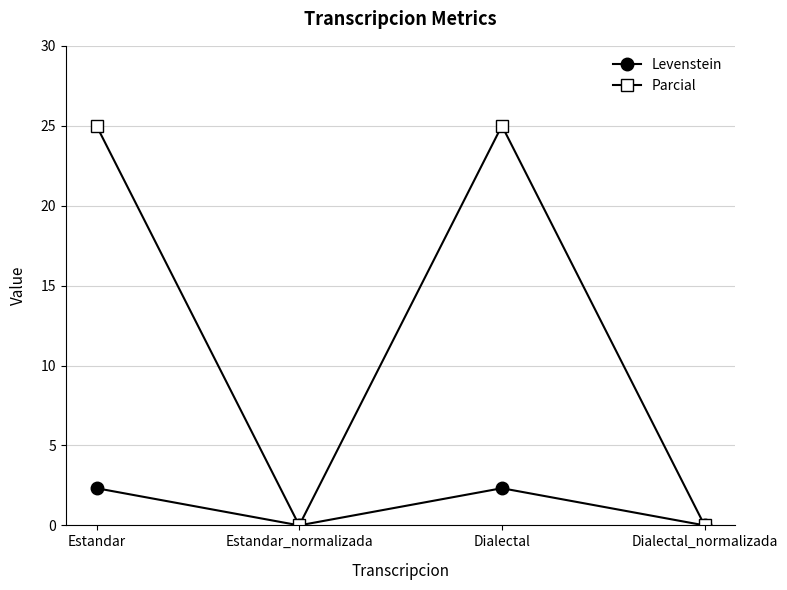

Rank the series at Estandar from lowest to highest value.

Levenstein, Parcial